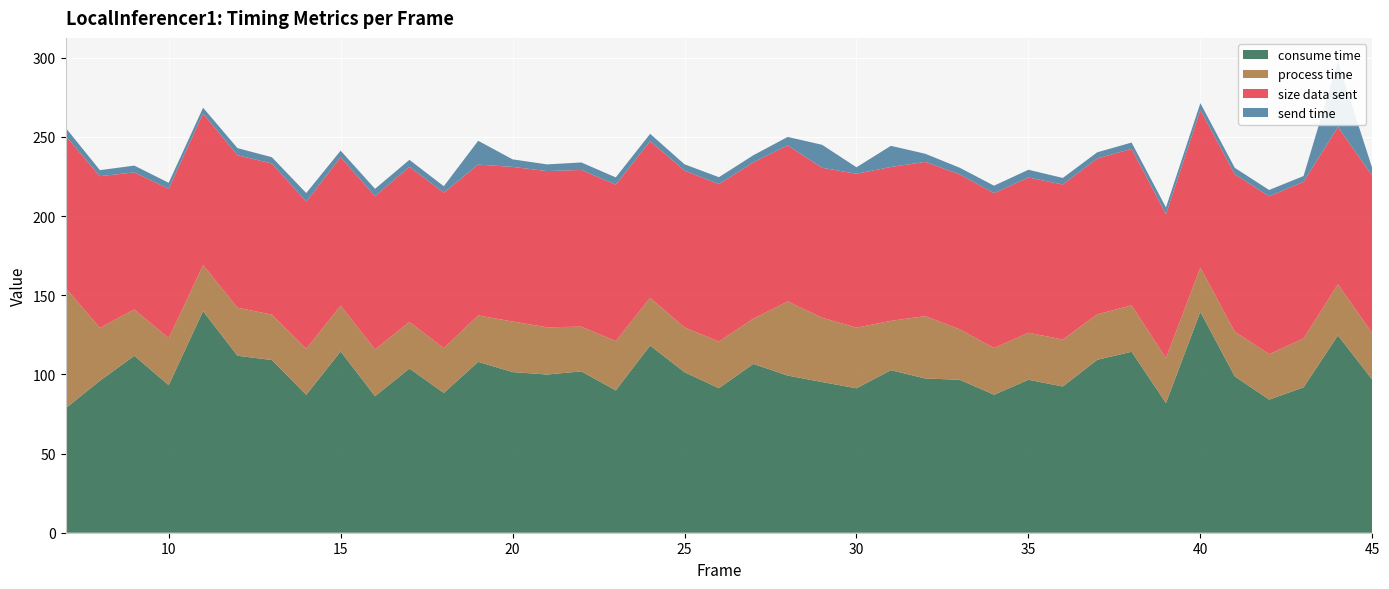

Reading right to left, extract all data points from this chart.

offset received: -1641.5	-1645.0	-1681.1	-1642.0	-1627.8	-1616.5	-1659.4	-1627.8	-1662.8	-1674.3	-1665.2	-1667.7	-1642.9	-1644.7	-1656.0	-1662.3	-1642.8	-1655.8	-1646.4	-1648.8	-1618.9	-1622.7	-1641.6	-1640.9	-1651.5	-1652.2	-1674.0	-1664.5	-1655.0	-1651.0	-1653.6	-1632.3	-1621.2	-1589.4	-1595.8	-1653.5	-1652.3	-1641.4	-1610.6	-1640.7
consume time: 96.7	124.6	91.8	84.1	98.8	139.5	81.9	114.3	109.2	92.3	96.6	87.2	96.6	97.4	102.7	91.2	95.2	99.3	106.6	91.3	101.4	118.2	89.9	101.9	99.9	101.5	107.9	88.3	103.7	86.2	114.5	87.1	109.1	111.8	139.9	93.2	111.8	96.0	78.5	120484.1
process time: 29.3	32.3	30.9	28.7	28.2	27.9	28.3	29.3	28.7	29.7	29.7	29.5	31.9	39.4	31.2	38.3	40.6	46.8	28.6	29.5	28.2	30.1	31.1	28.2	29.8	31.9	29.3	28.3	29.4	29.6	28.9	29.1	28.6	30.4	29.1	29.6	29.3	33.4	76.1	644.7
size data sent: 99.5	99.3	98.9	99.7	99.5	99.5	90.9	98.8	98.4	97.9	98.1	97.8	97.8	97.4	97.2	97.2	94.7	98.6	98.7	99.4	99.1	99.0	98.8	99.0	98.7	97.7	95.3	98.2	98.0	96.8	93.8	92.9	95.5	96.3	95.7	94.4	86.5	95.8	96.1	96.3
send time: 4.6	41.4	3.7	4.0	4.0	4.4	4.3	4.0	3.9	4.1	4.9	4.7	4.2	5.1	13.3	4.1	14.5	5.3	4.5	4.4	4.0	4.6	4.6	4.7	4.2	4.8	15.0	4.0	4.4	4.6	4.1	5.4	4.0	4.5	3.7	3.8	4.3	3.8	5.1	21.6